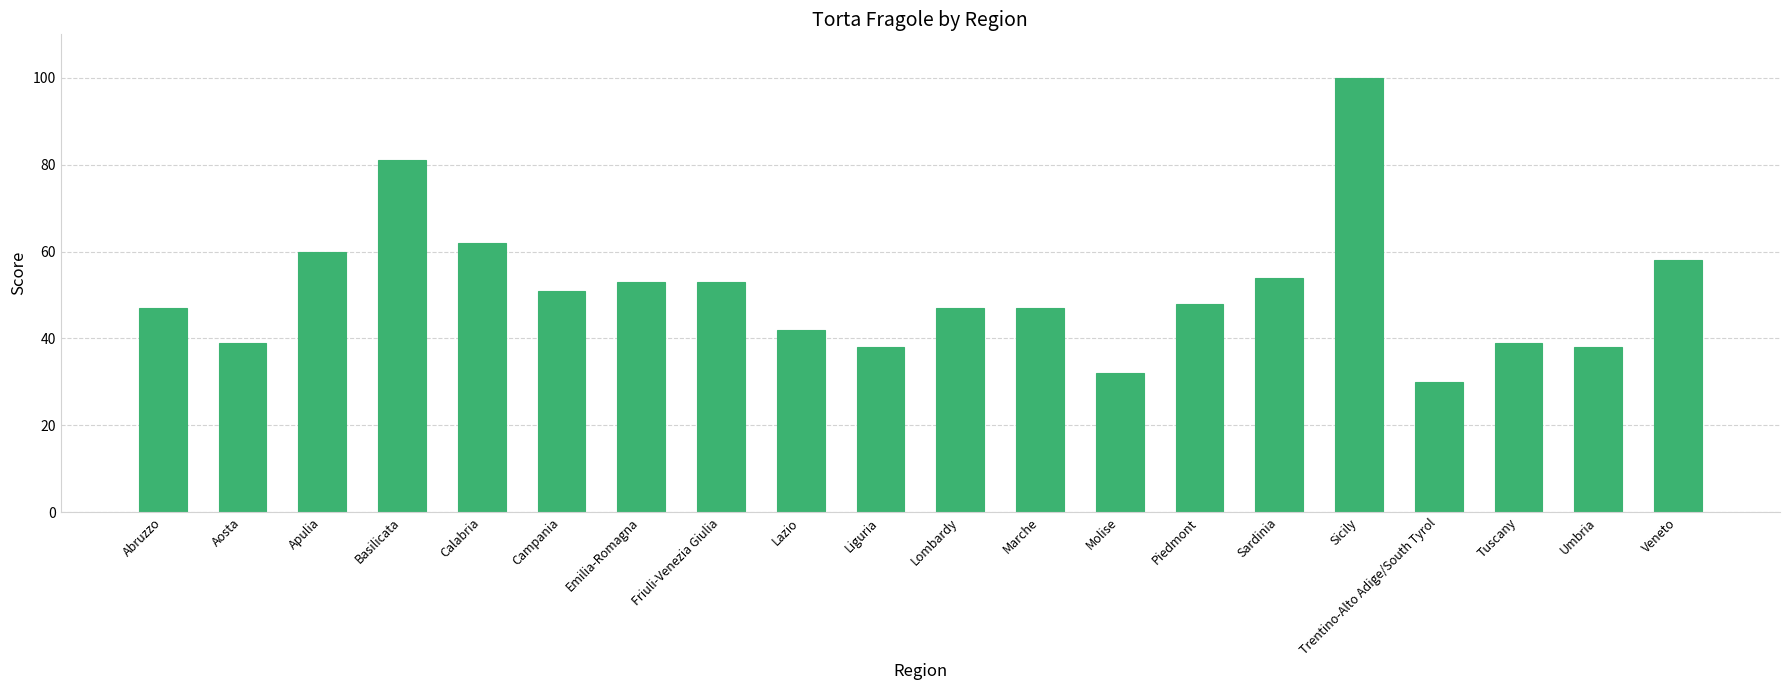

True or false: the data shows 82 at Abruzzo.

False